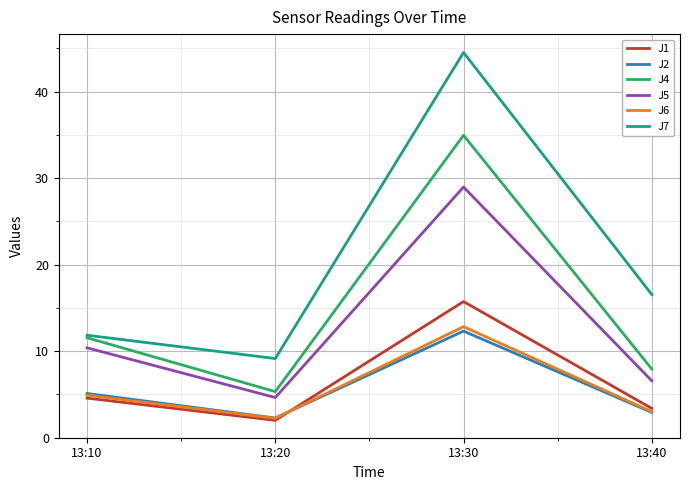

Rank the series by their maximum value, from highest to lowest.

J7, J4, J5, J1, J6, J2